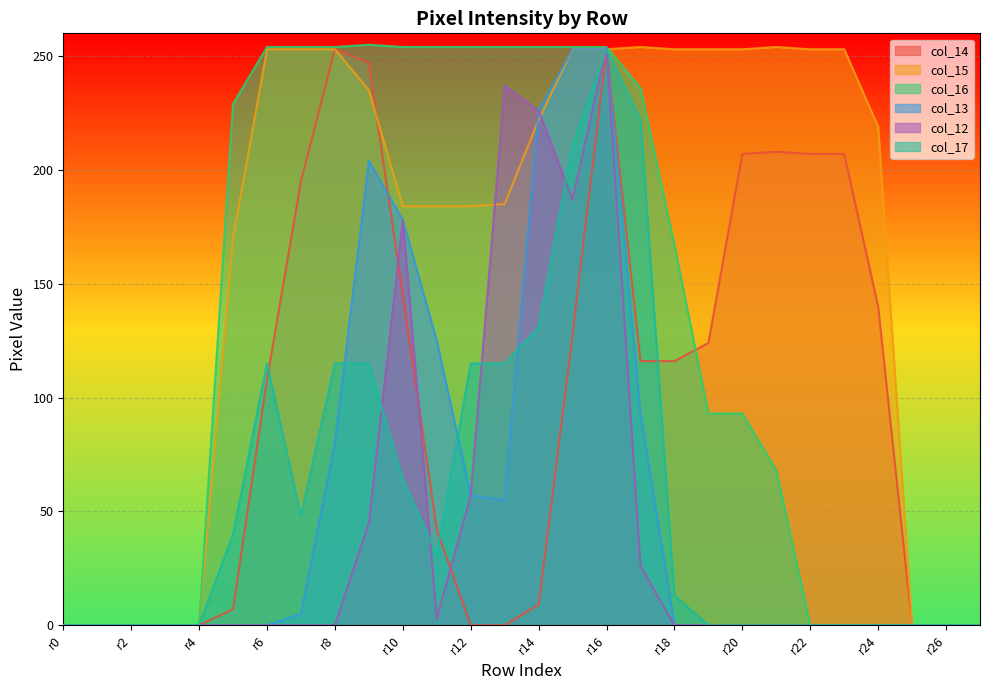

What is the maximum value shown in the chart?

255